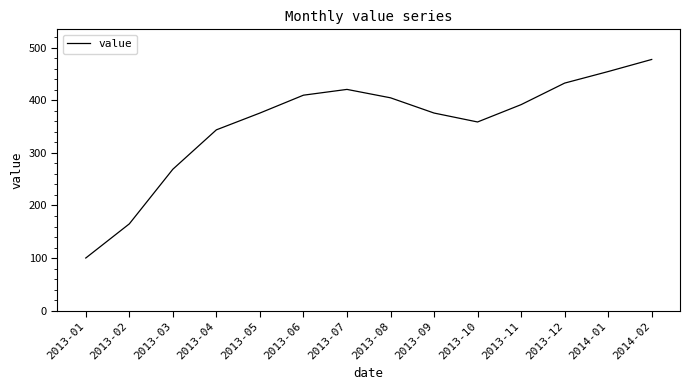

Is this an area chart (filled region under the line)?

No